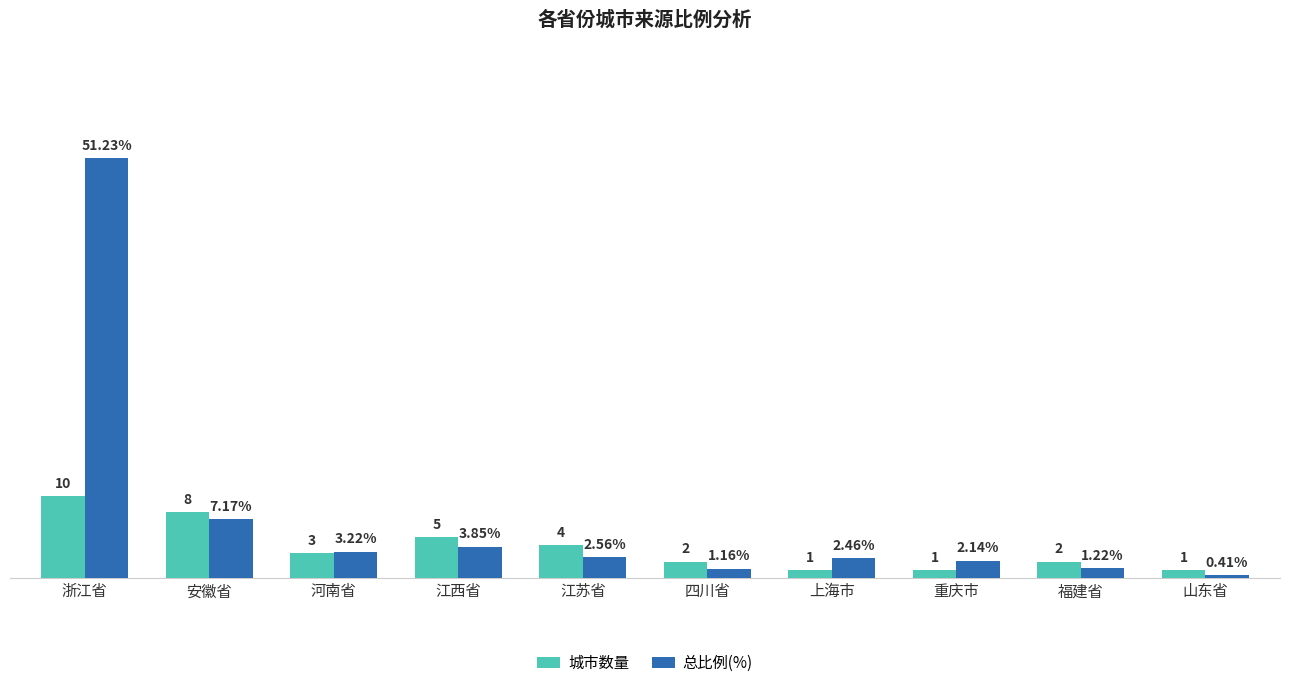

Which label corresponds to the smallest value in the chart?

山东省